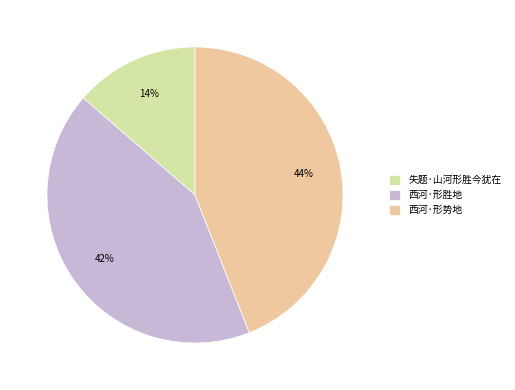

Count the number of slices in the pie.

3